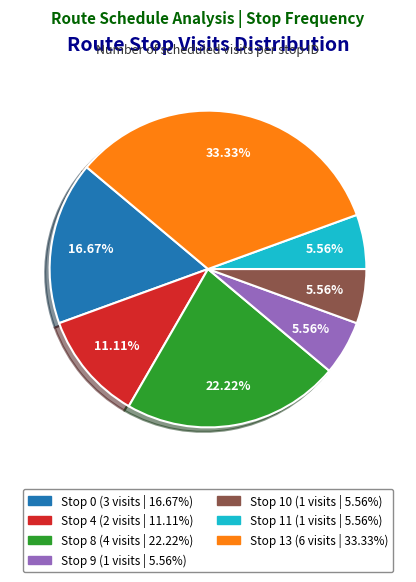

What percentage is NOT represented by Stop 0?

83.3%